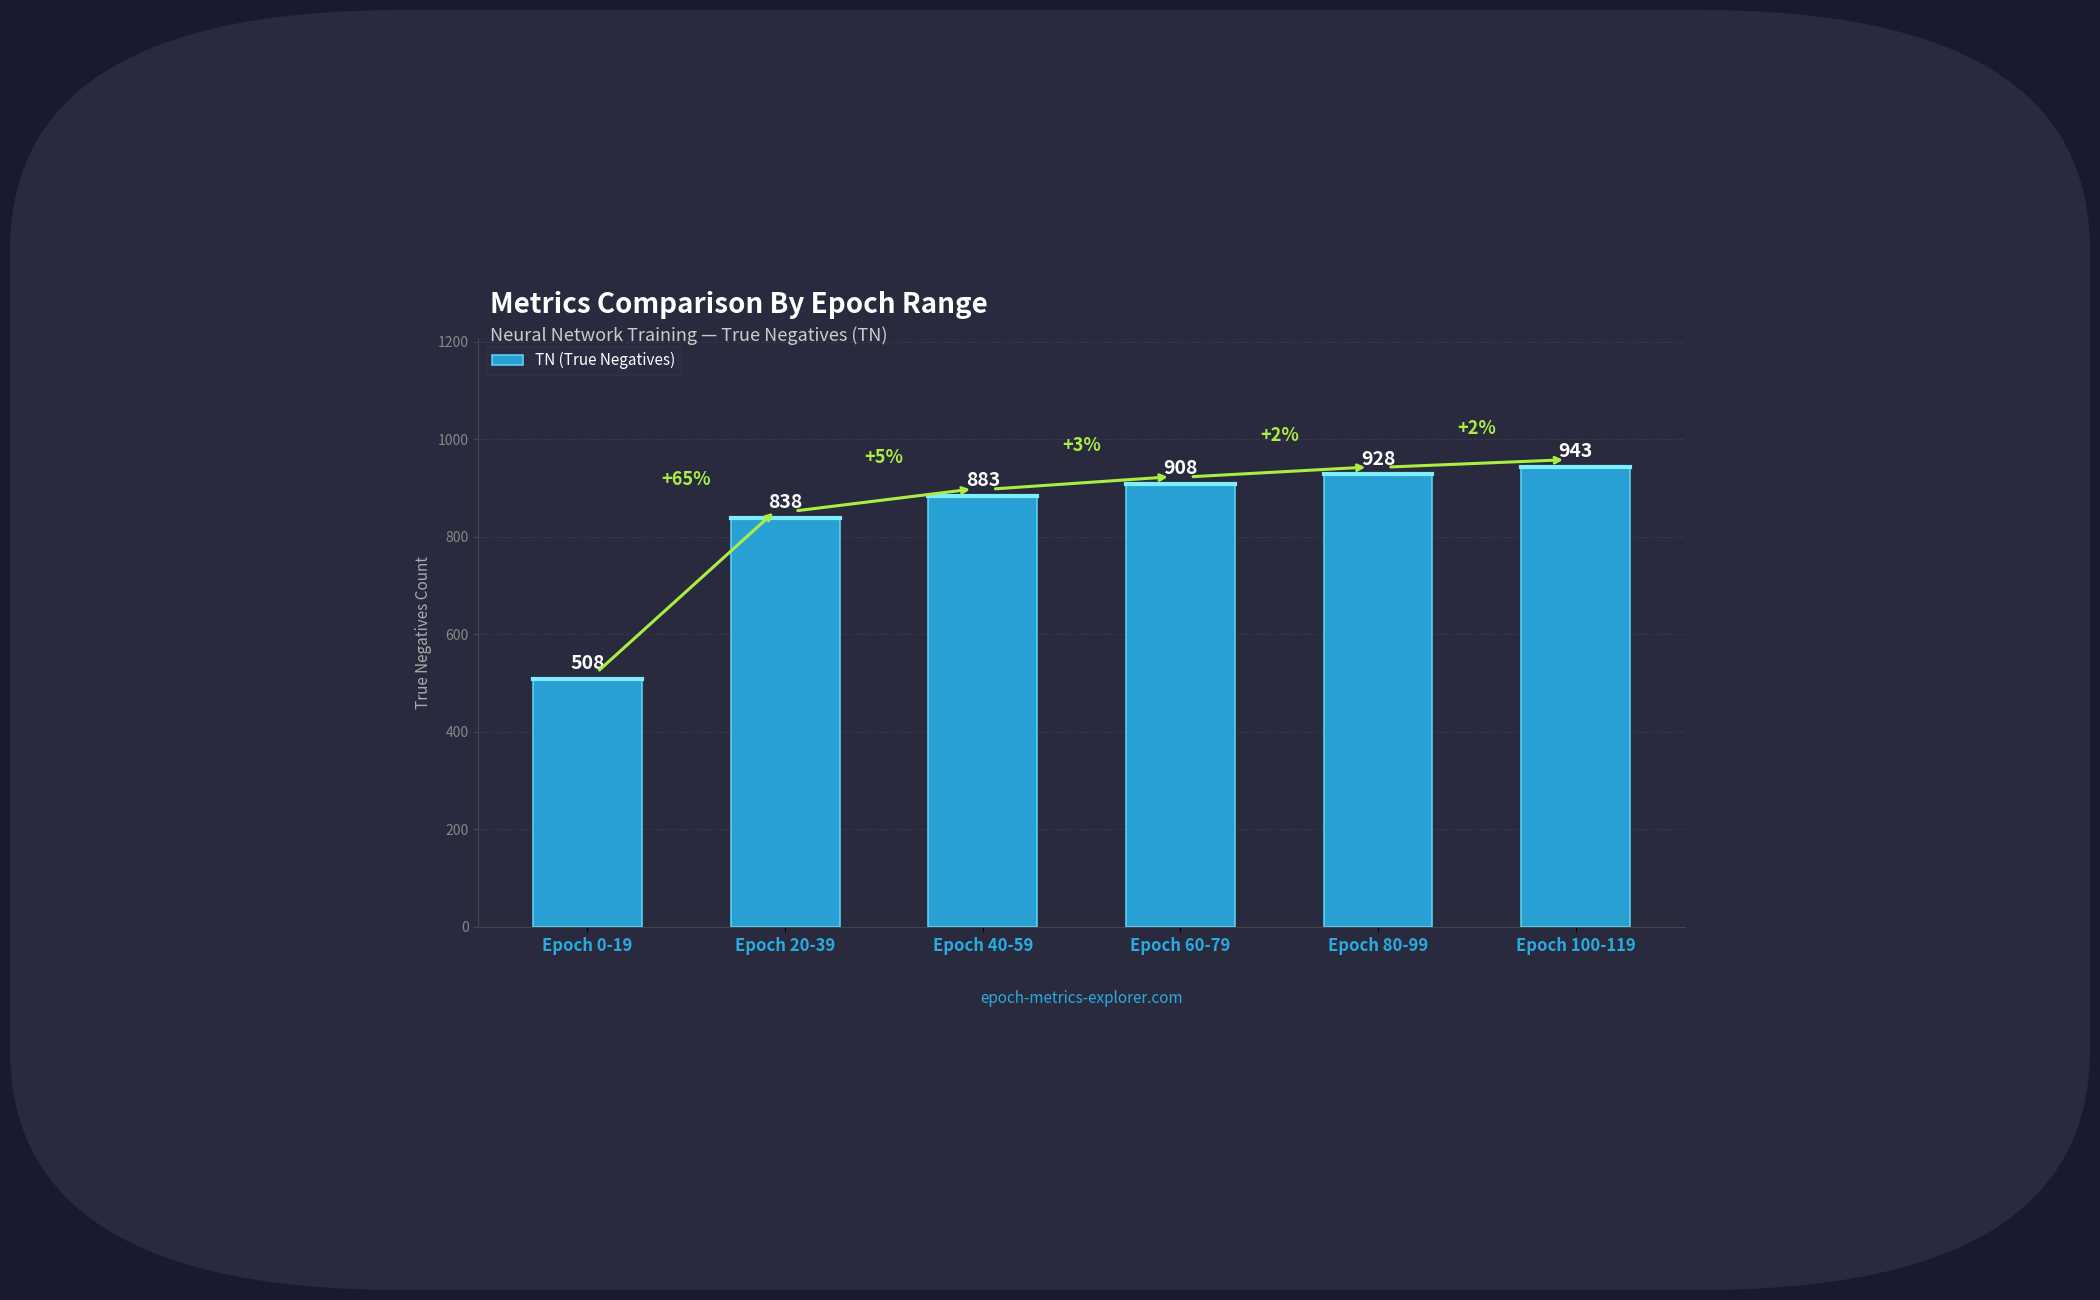

Reading left to right, what are all the values shown in this chart?

Epoch 0-19=508	Epoch 20-39=838	Epoch 40-59=883	Epoch 60-79=908	Epoch 80-99=928	Epoch 100-119=943